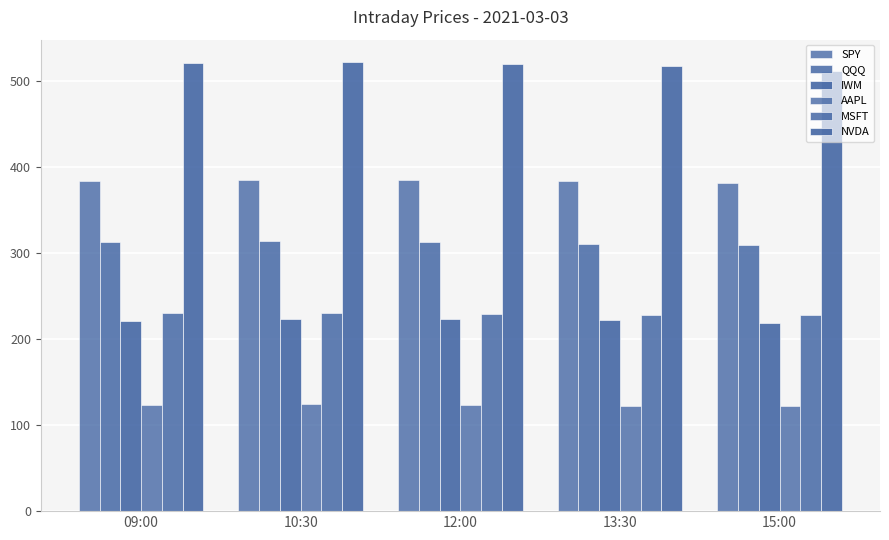

How many data points in MSFT are above 229?

3